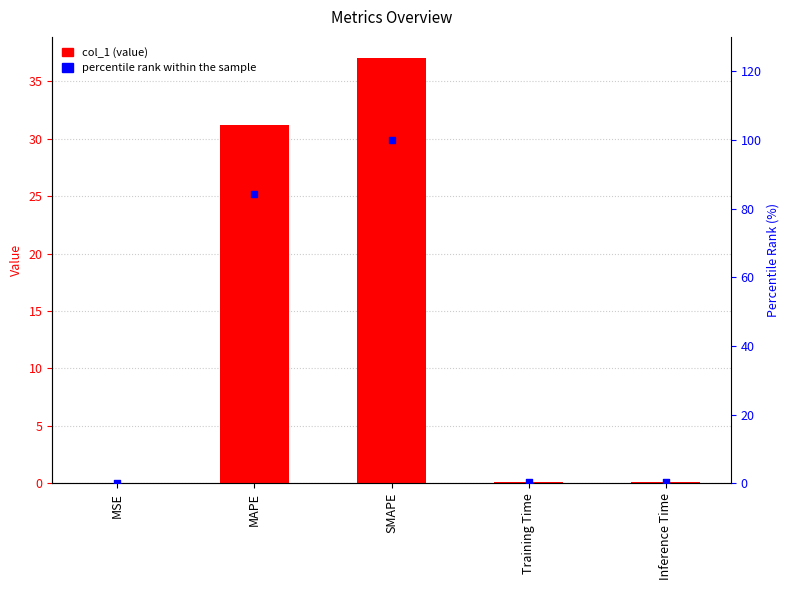

Which series contains the highest Y value?

percentile rank within the sample